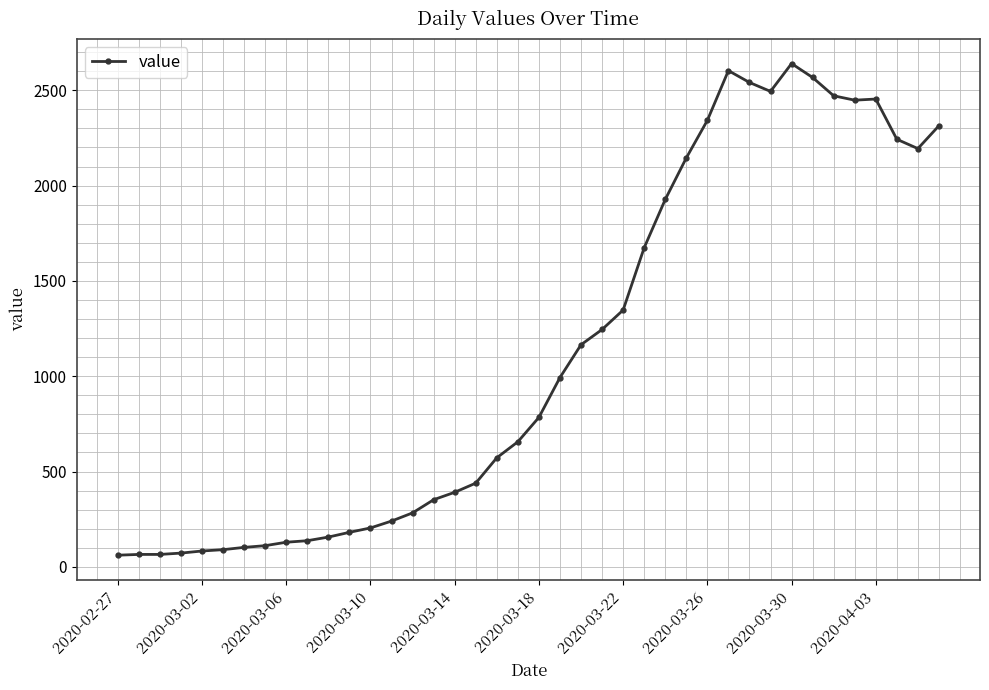

How many distinct data groups are displayed?

1